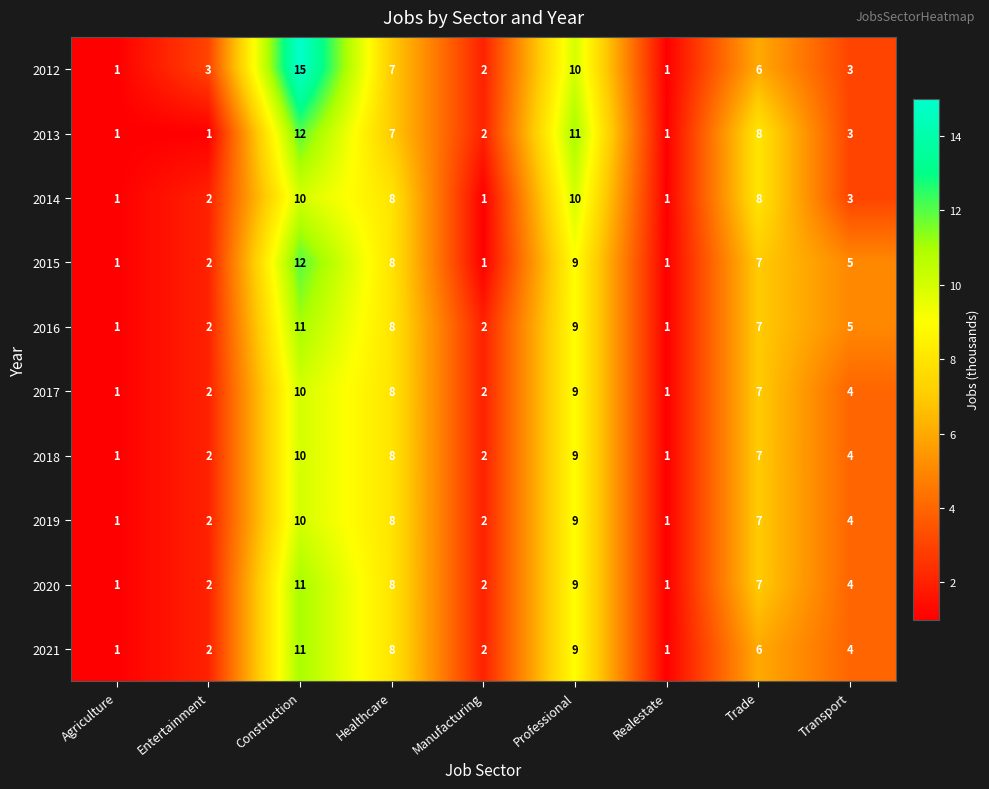

True or false: 2012 has a value of 4 at Entertainment.

False